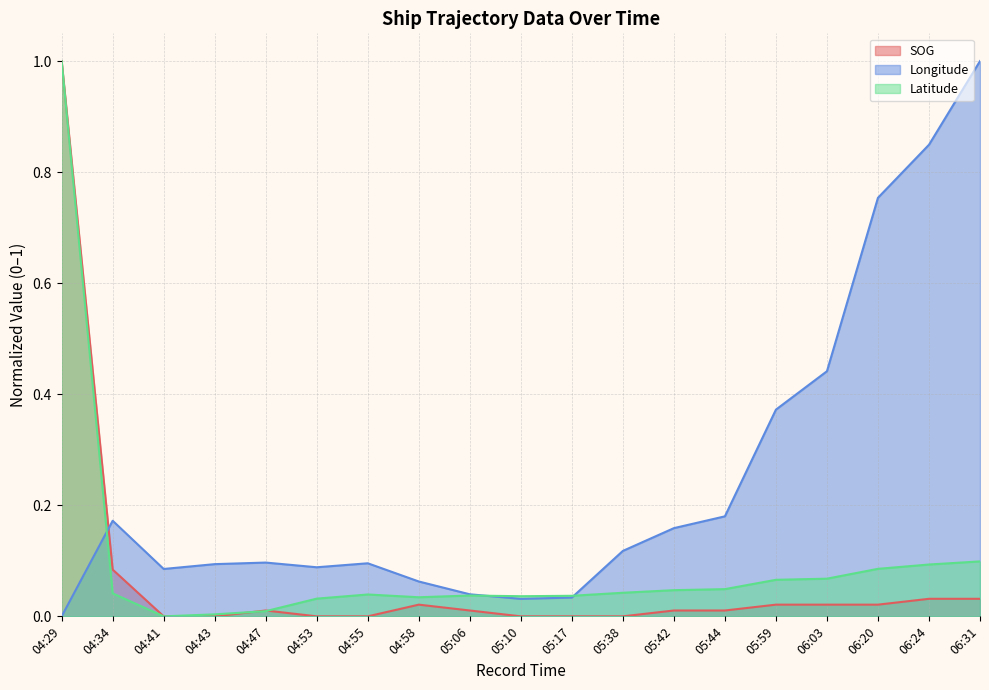

How many intersections are there between SOG and Latitude?

2